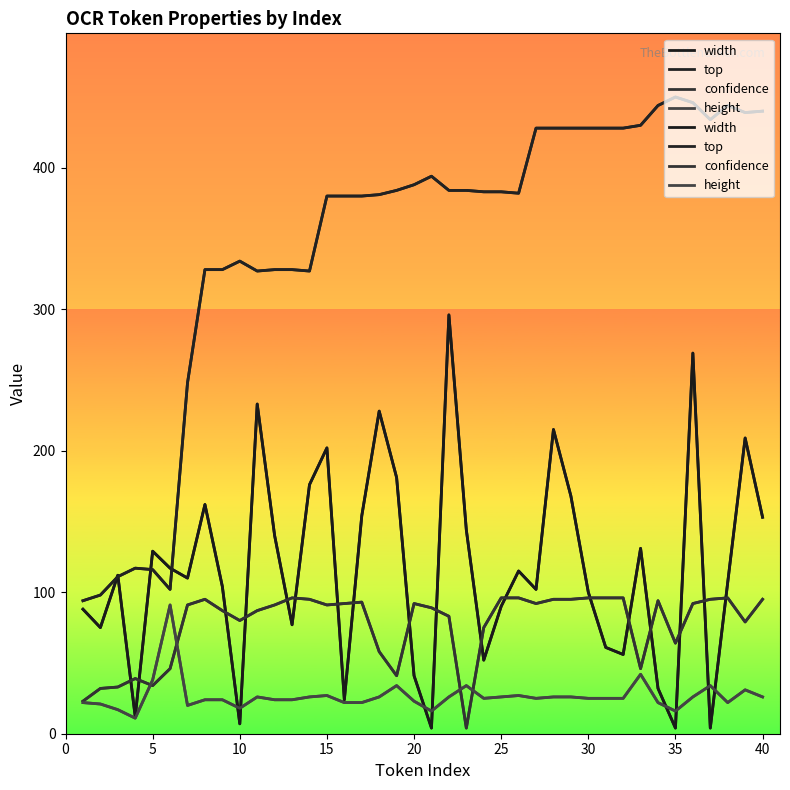

What is the minimum value shown in the chart?

4